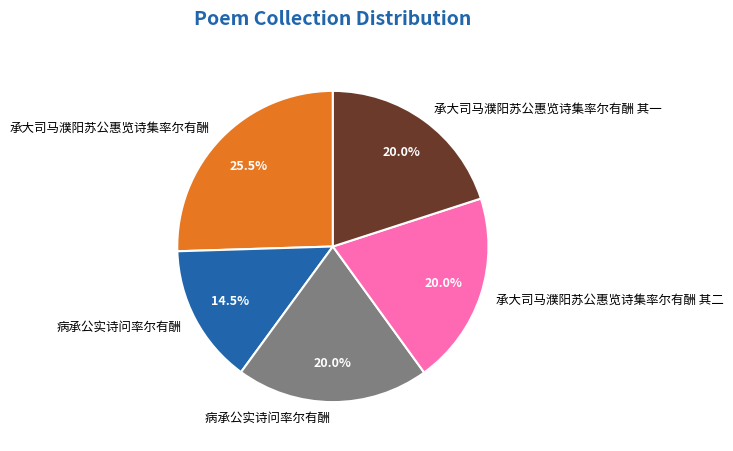

Is there any slice that represents more than half of the pie?

No